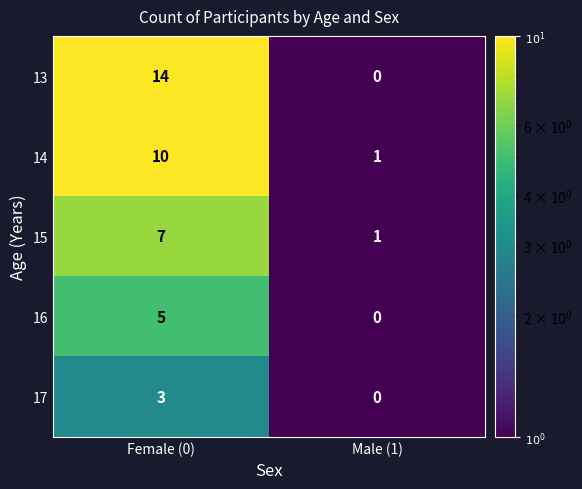

Count the number of categories in the chart.

2